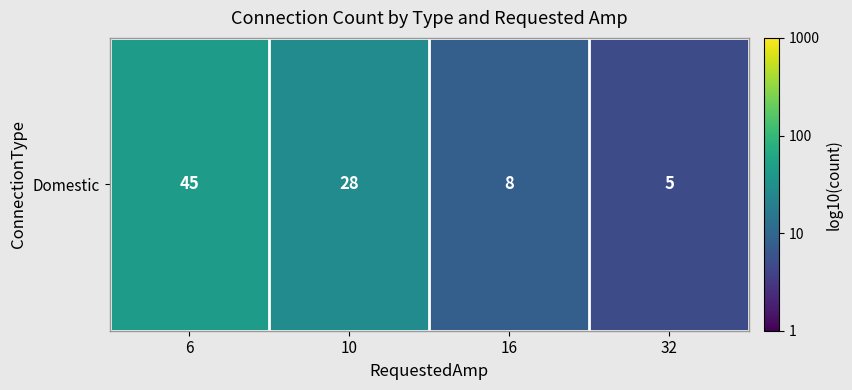

How many values exceed 1?

2